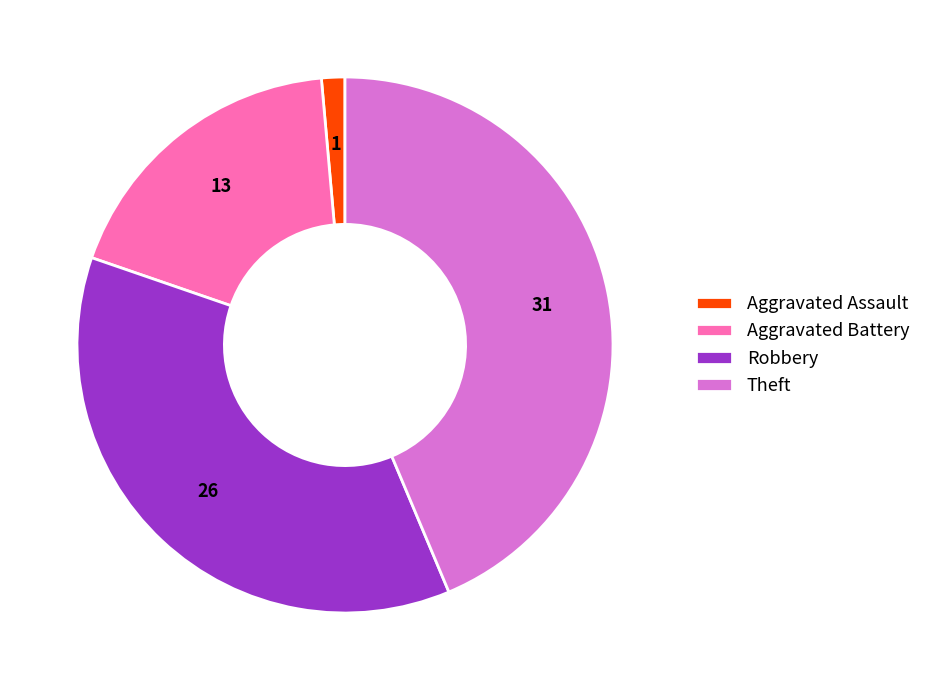

Do Theft and Aggravated Battery together represent more than half of the pie?

Yes